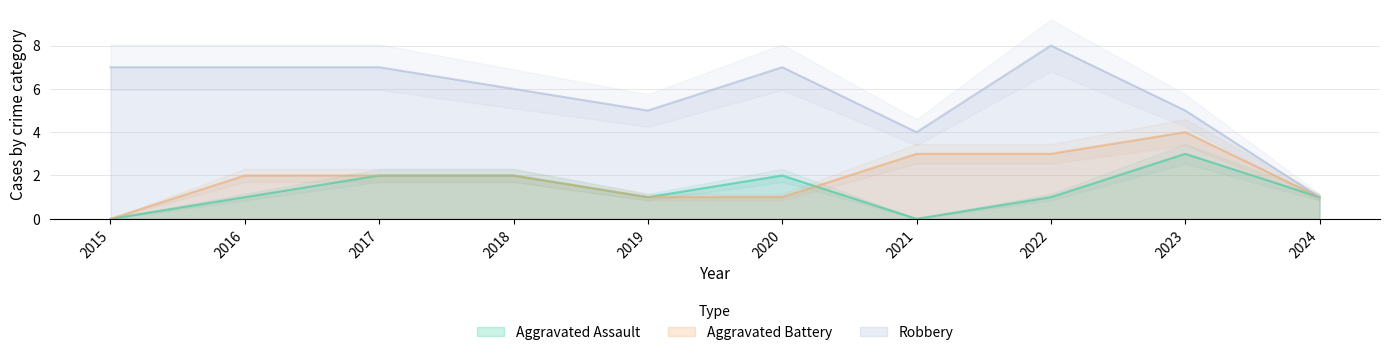

Between 2020 and 2021, which series saw the biggest shift?

Robbery